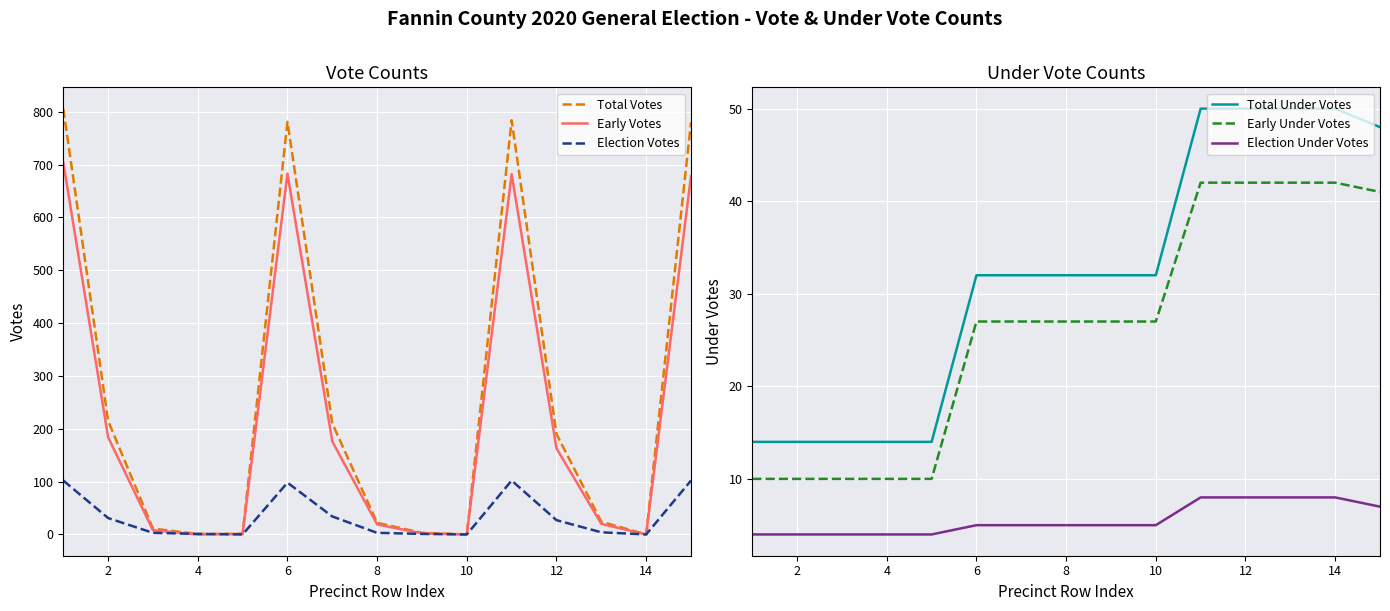

True or false: Total Votes and Early Votes cross at least once.

False